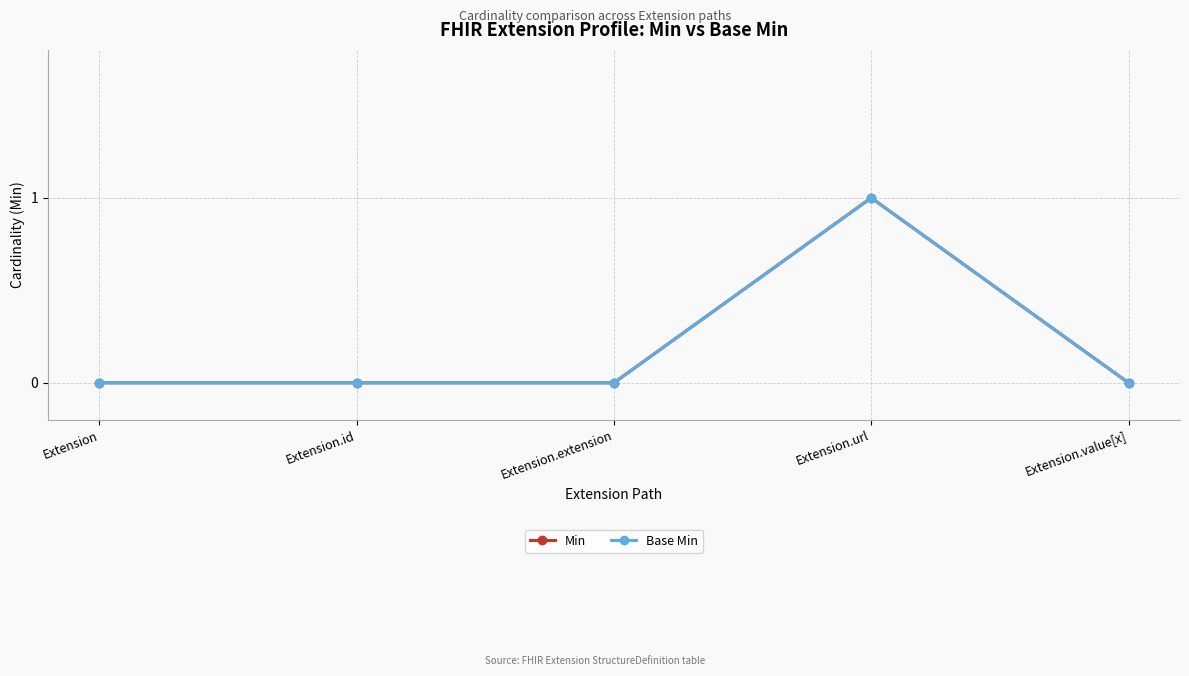

What is the maximum value for Min?

1